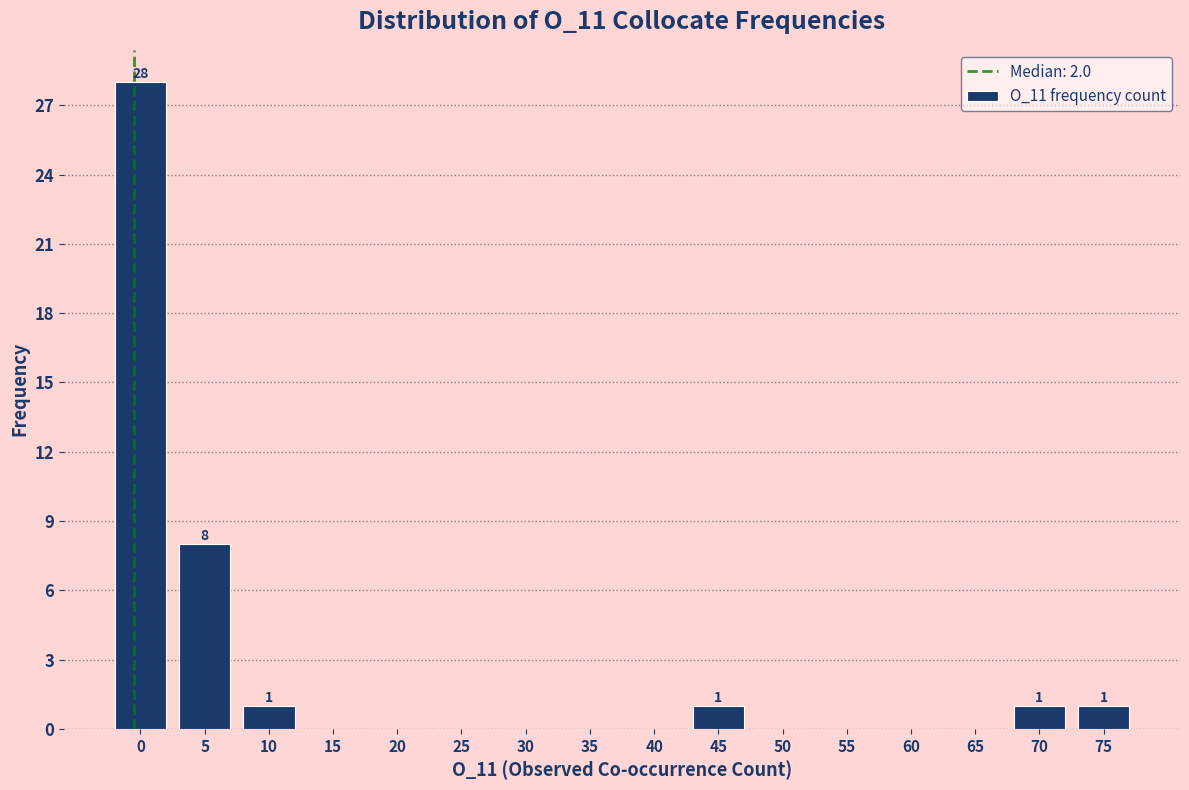

Reading left to right, list all the values displayed in this chart.

0=28	5=8	10=1	15=0	20=0	25=0	30=0	35=0	40=0	45=1	50=0	55=0	60=0	65=0	70=1	75=1